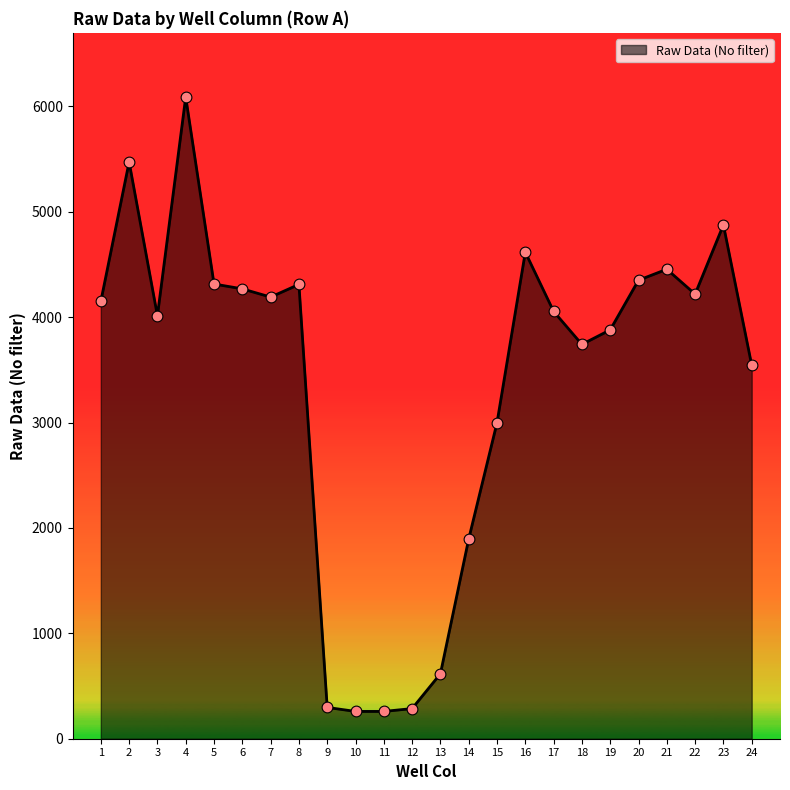

What is the ratio of the value at 7 to the value at 24?

1.2